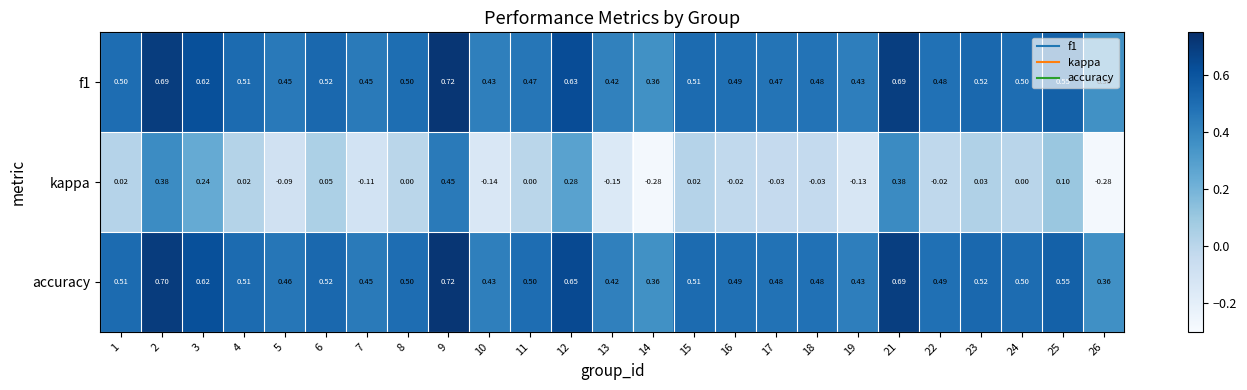

At 17, list the series in order from largest to smallest.

accuracy, f1, kappa